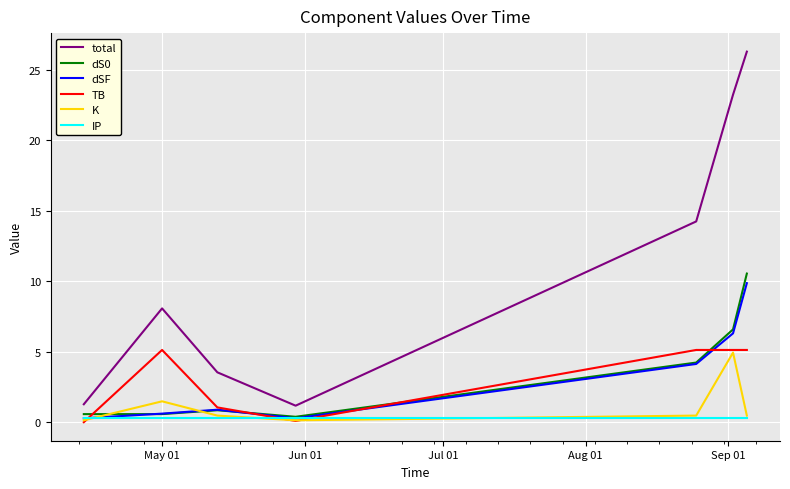

How many lines are shown in the chart?

6